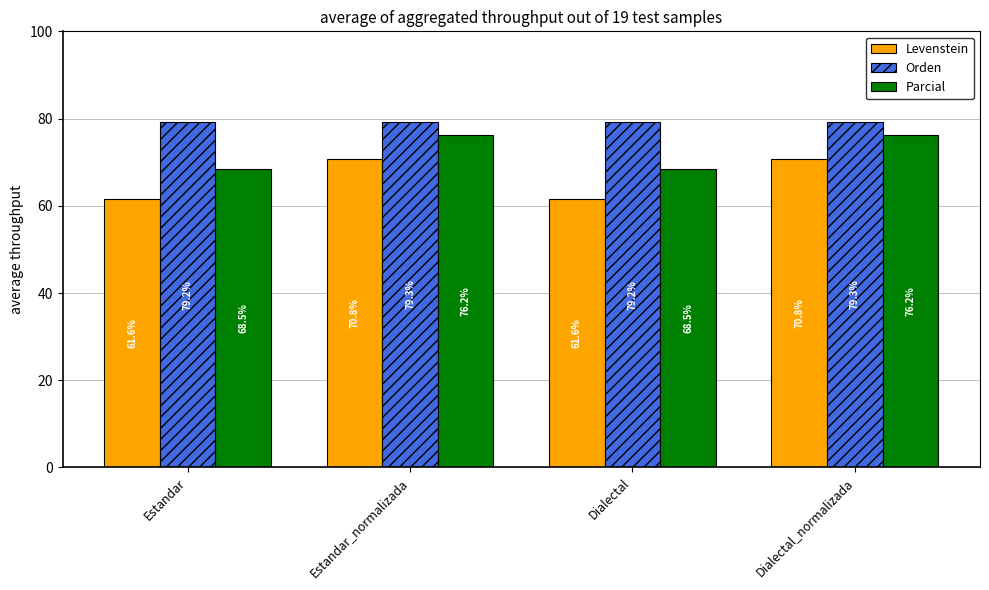

The value of Levenstein at Dialectal_normalizada is 115.8. True or false?

False